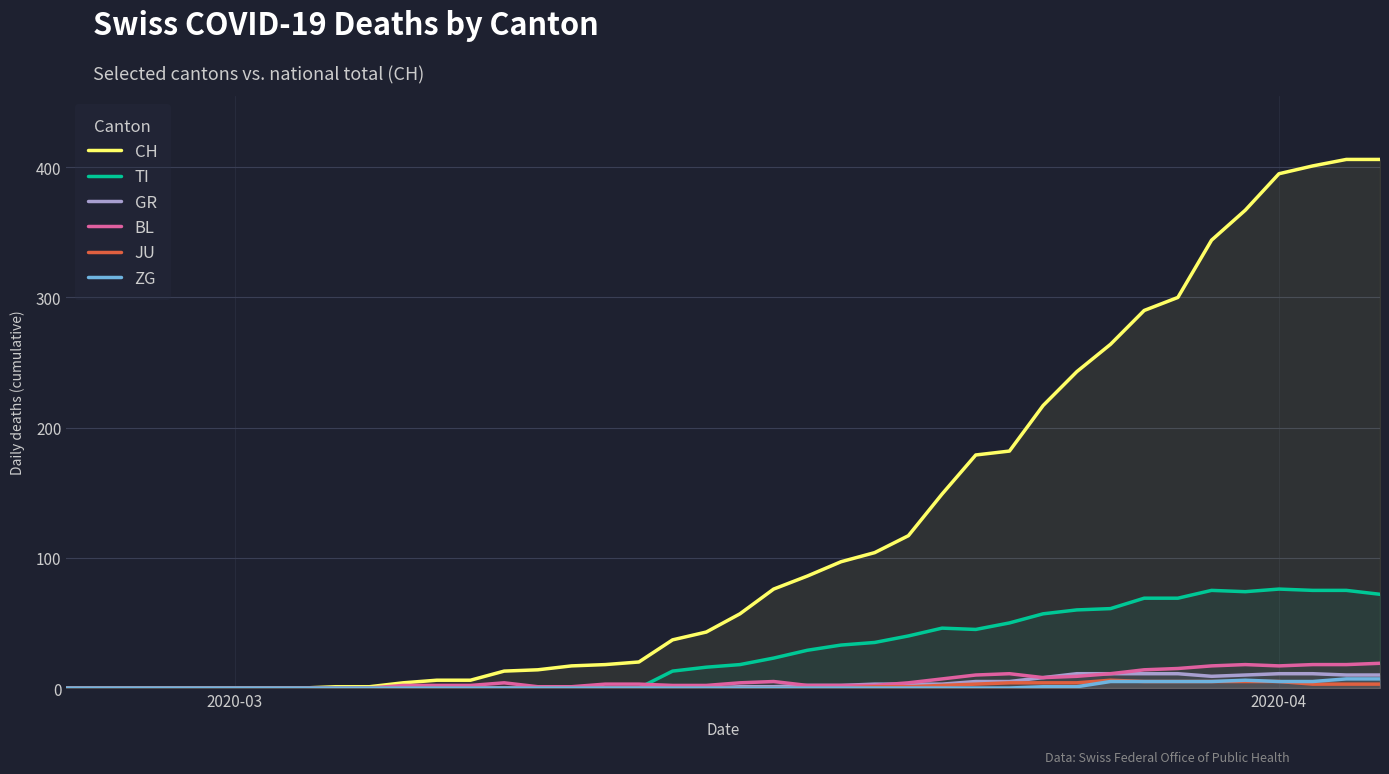

What is the maximum value shown in the chart?

406